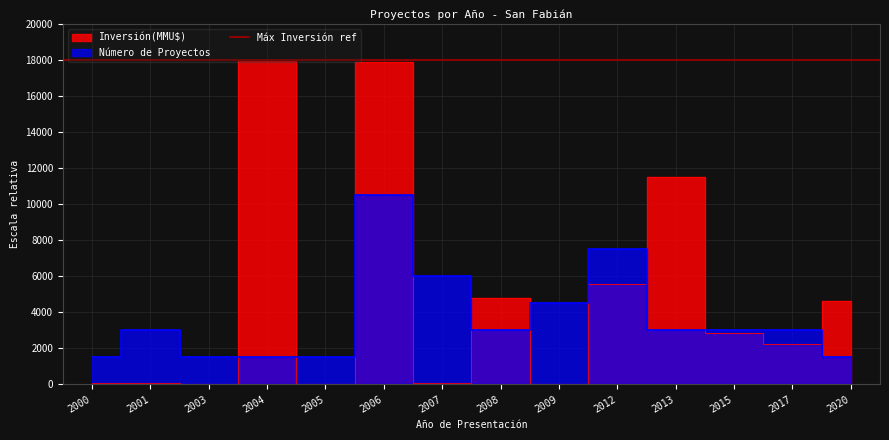

Reading right to left, extract all data points from this chart.

Inversión(MMU$): 2020=4626.2	2017=2210.9	2015=2839.9	2013=11535.4	2012=5559.6	2009=8.7	2008=4806.4	2007=46.9	2006=17877.6	2005=0.0	2004=18000.0	2003=2.0	2001=94.9	2000=48.1
Número de Proyectos: 2020=1500.0	2017=3000.0	2015=3000.0	2013=3000.0	2012=7500.0	2009=4500.0	2008=3000.0	2007=6000.0	2006=10500.0	2005=1500.0	2004=1500.0	2003=1500.0	2001=3000.0	2000=1500.0